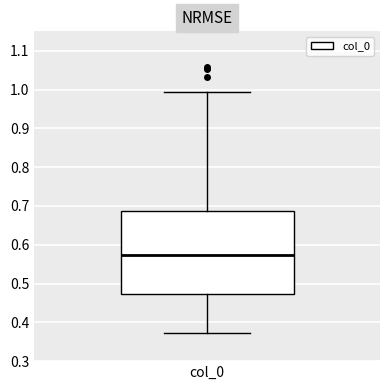

Where is the lower edge of the box for col_0 on the y-axis? The values are not printed on the chart, so give them approximately, as read against the axis.

0.47